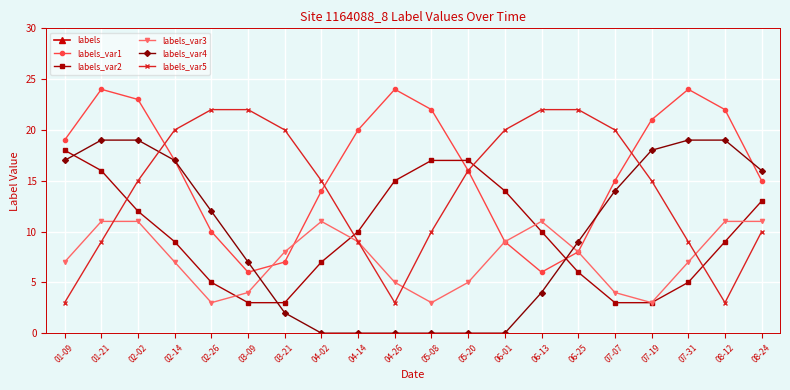

Where is the first local minimum for labels_var5?

04-26